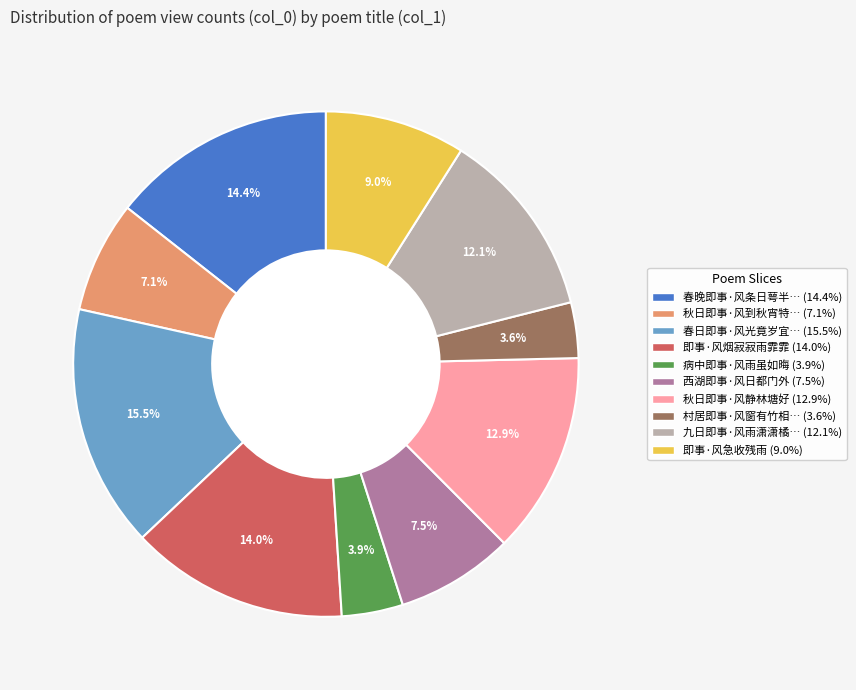

Is there any slice that represents more than half of the pie?

No